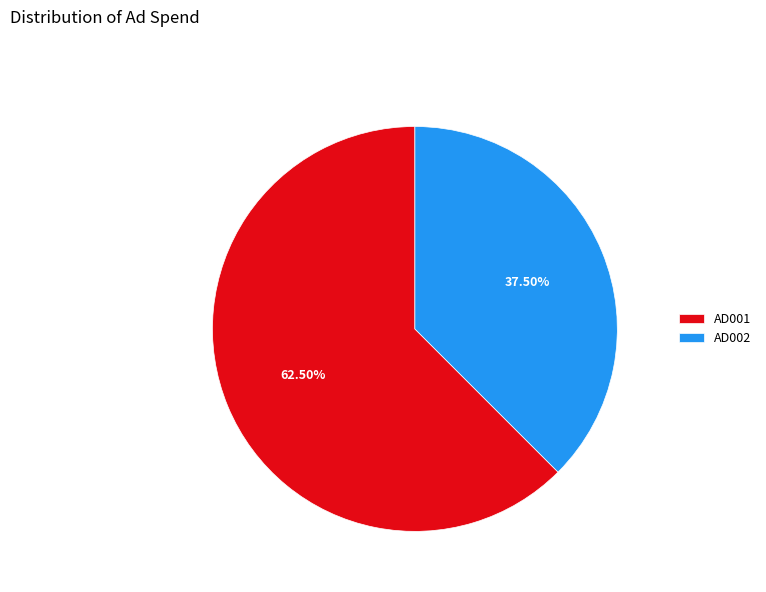

To the nearest percent, what is the average slice percentage?

50%